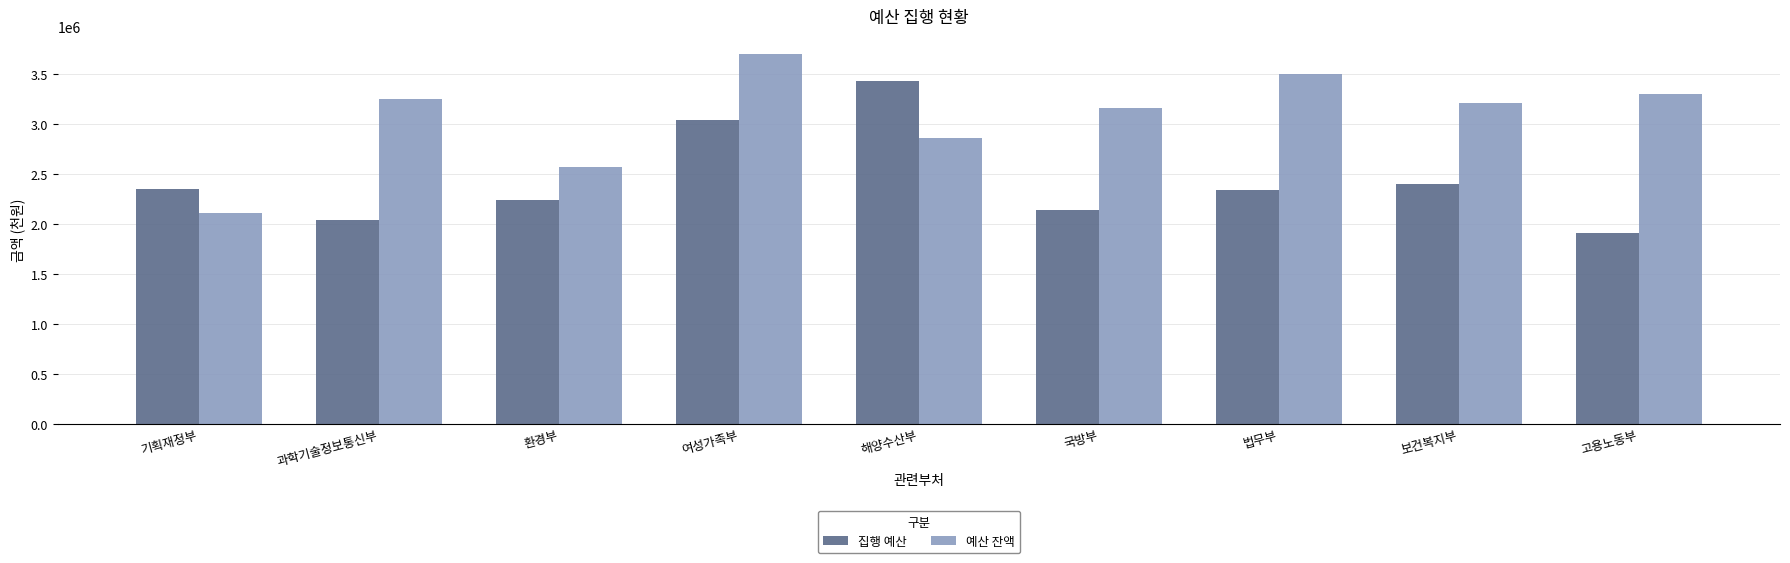

Read the 집행 예산 value at 해양수산부.

3434490